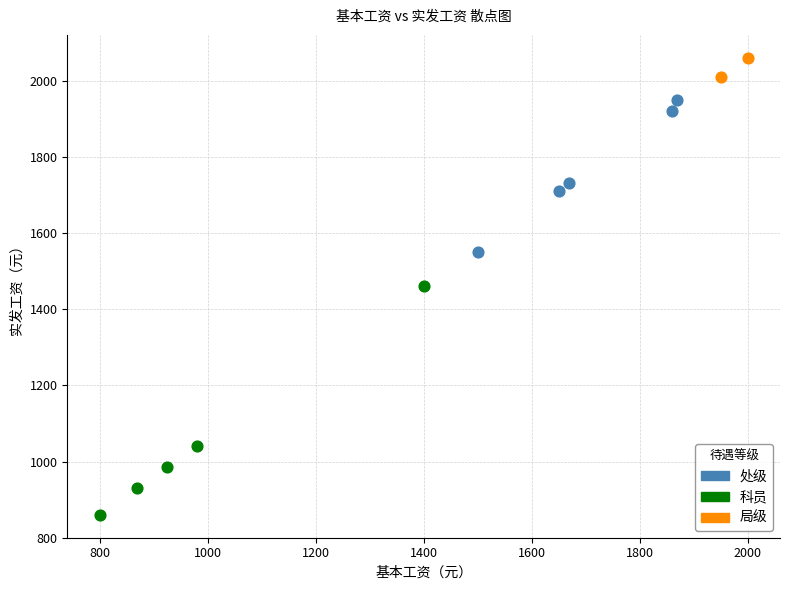

Which series has the largest Y range (max minus min)?

科员